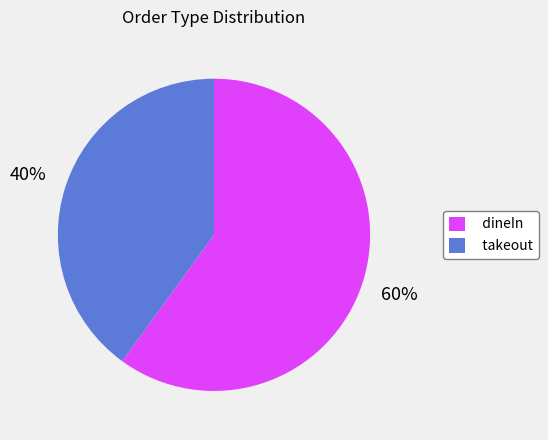

To the nearest percent, what is the average slice percentage?

50%